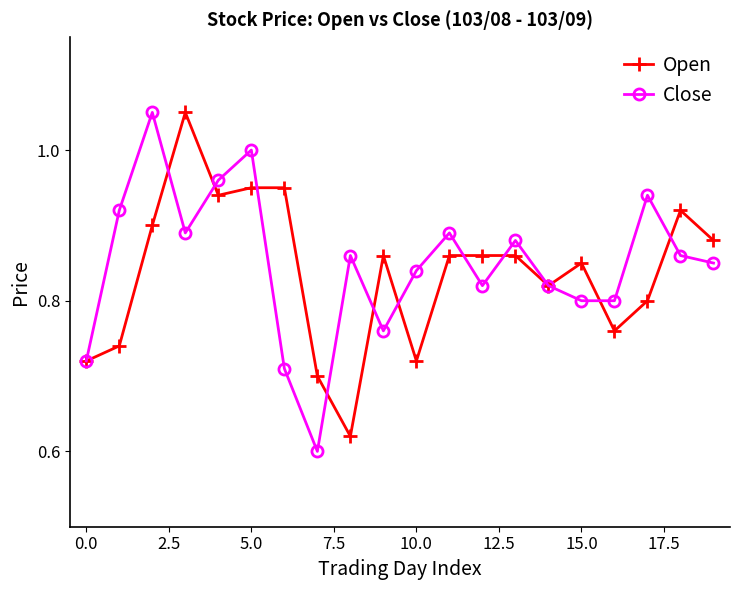

At how many categories does at least one series exceed 0?

20